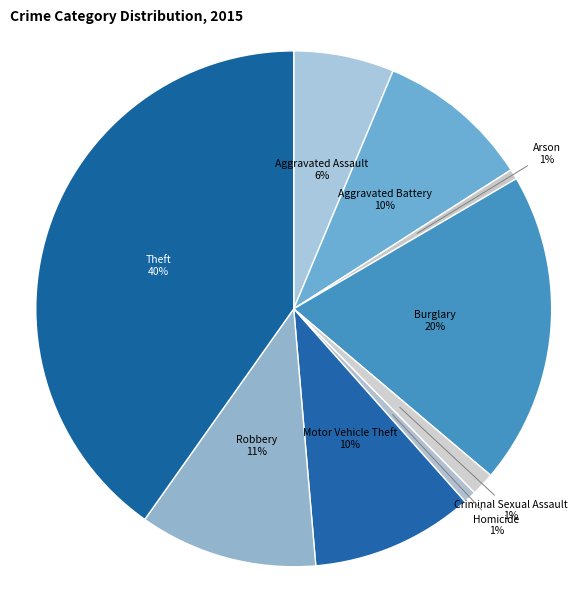

How many slices are in this pie chart?

9